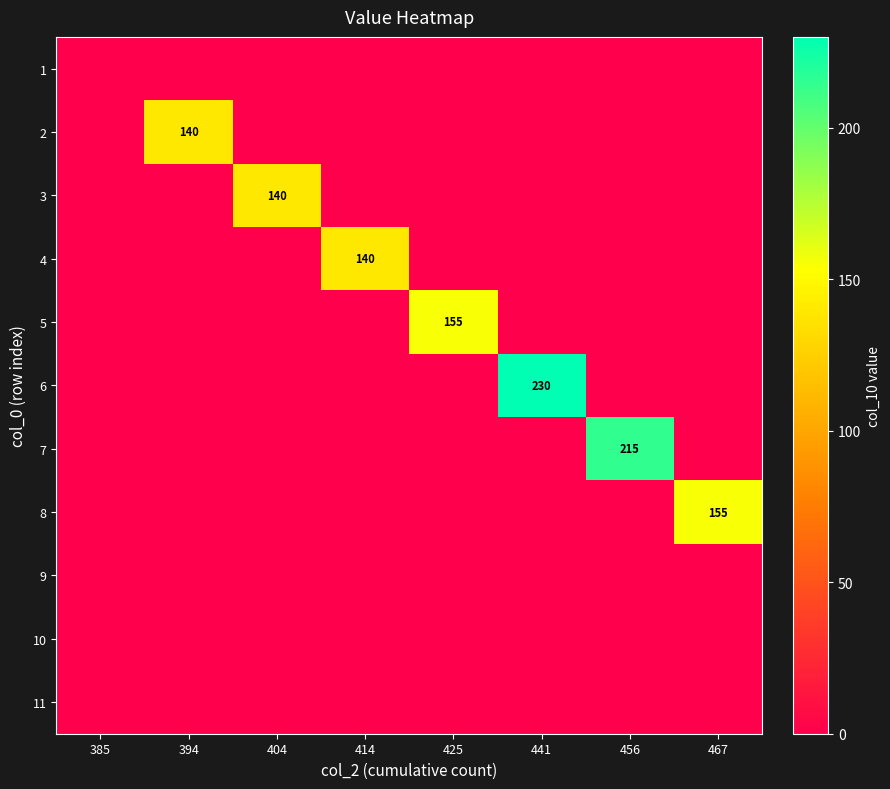

Which has a higher value, 414 or 394?

414